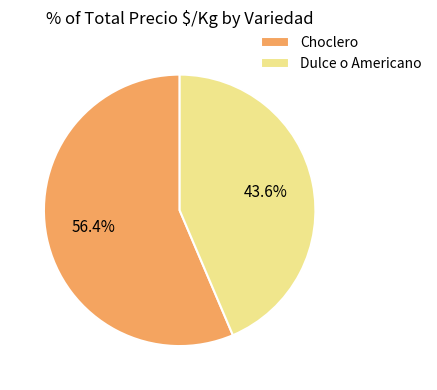

Is there any slice that represents more than half of the pie?

Yes